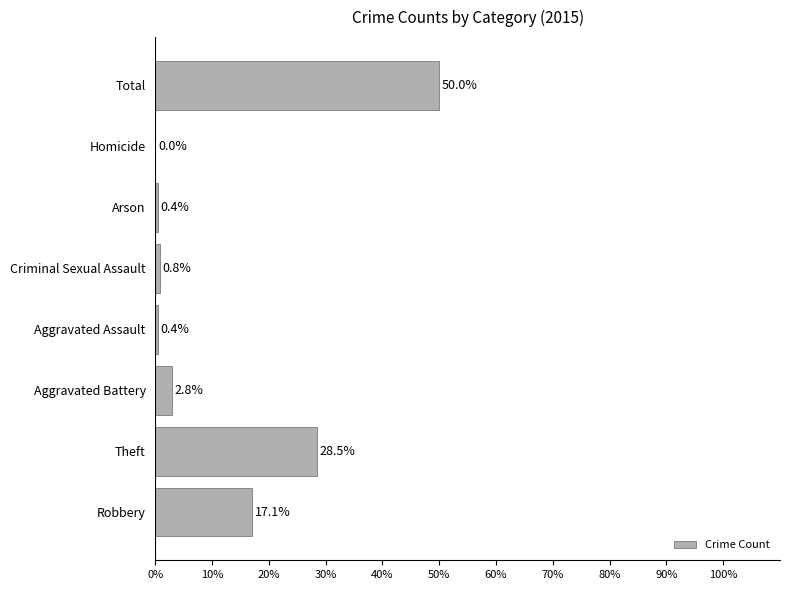

Reading bottom to top, extract all data points from this chart.

Robbery=17.1	Theft=28.5	Aggravated Battery=2.8	Aggravated Assault=0.4	Criminal Sexual Assault=0.8	Arson=0.4	Homicide=0.0	Total=50.0